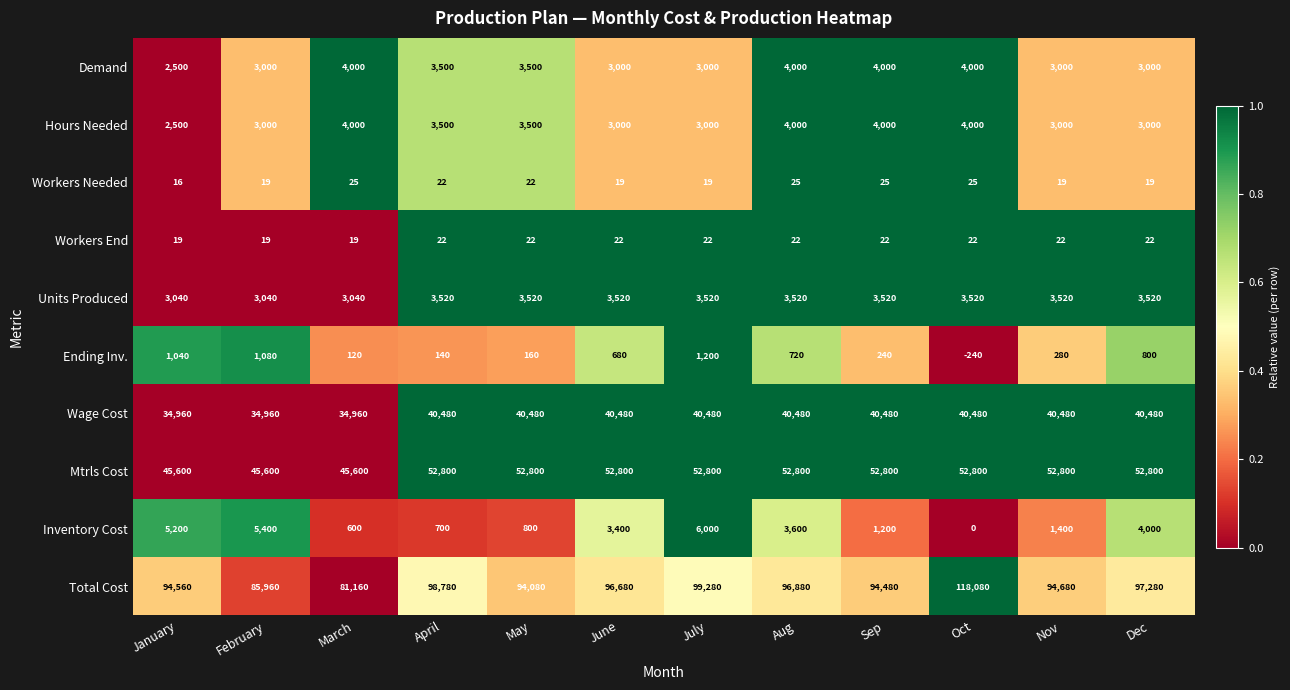

True or false: Hours Needed has a value of 1074 at March.

False